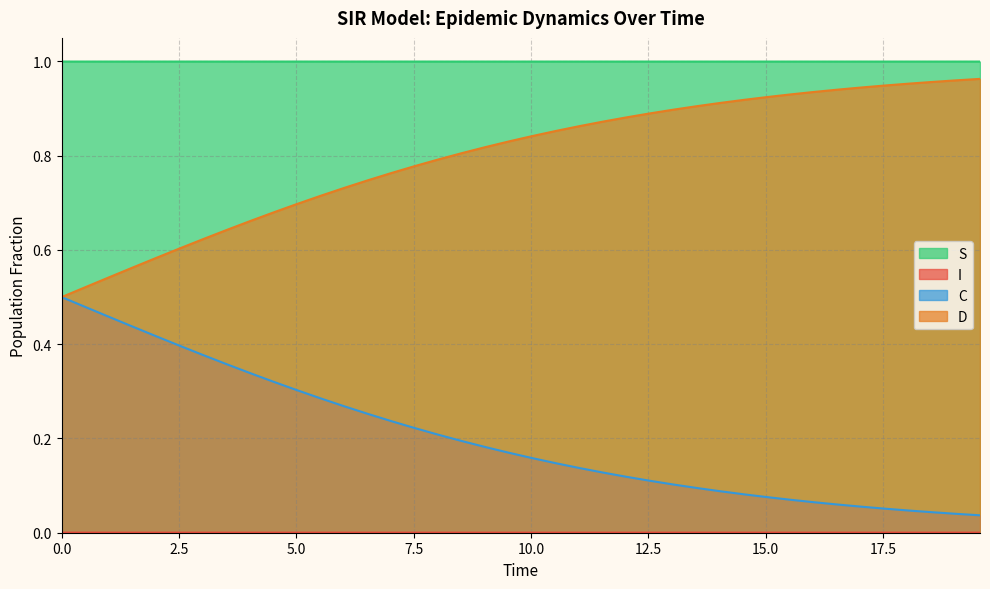

True or false: S and C cross at least once.

False